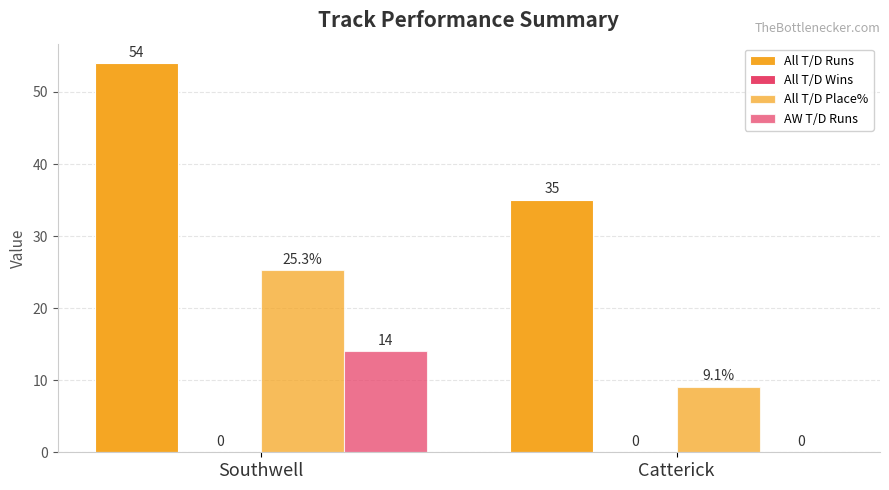

What is the sum of the All T/D Place% values at Catterick and Southwell?

34.4